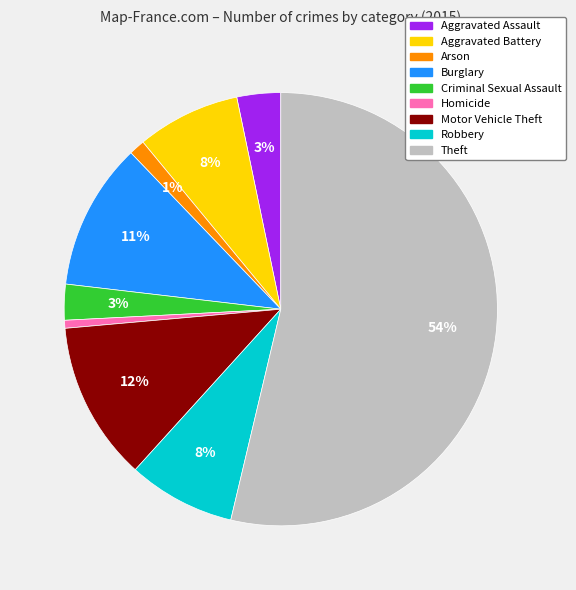

Combined, do Homicide and Arson account for over 50%?

No